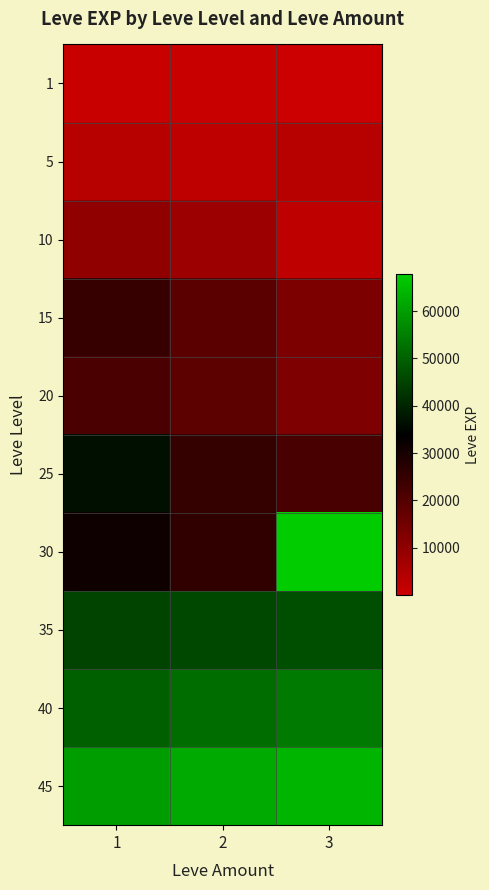

Rank the series by their maximum value, from lowest to highest.

1, 5, 10, 20, 15, 25, 35, 40, 45, 30